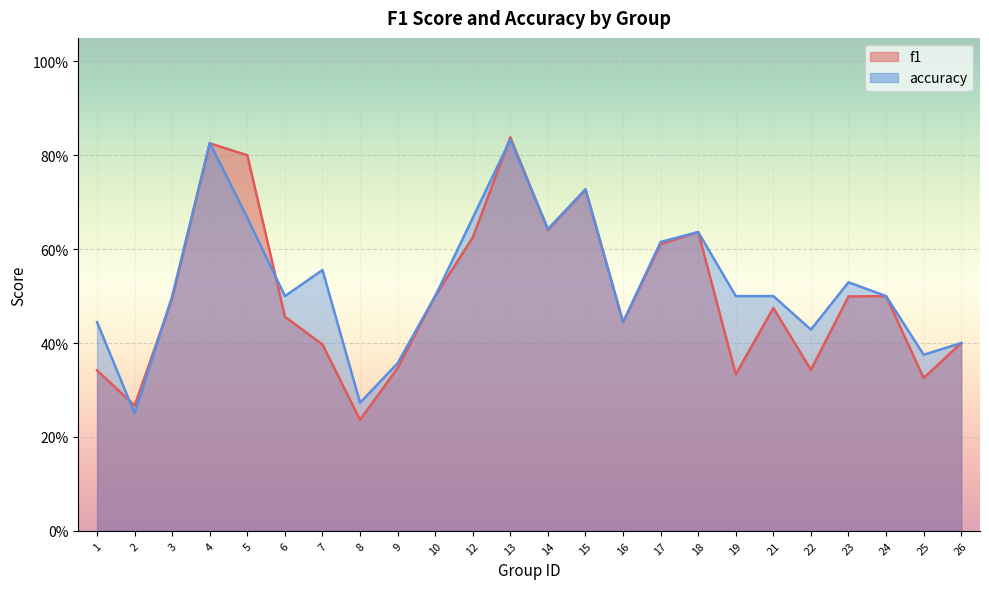

At which label does accuracy reach its peak?

13